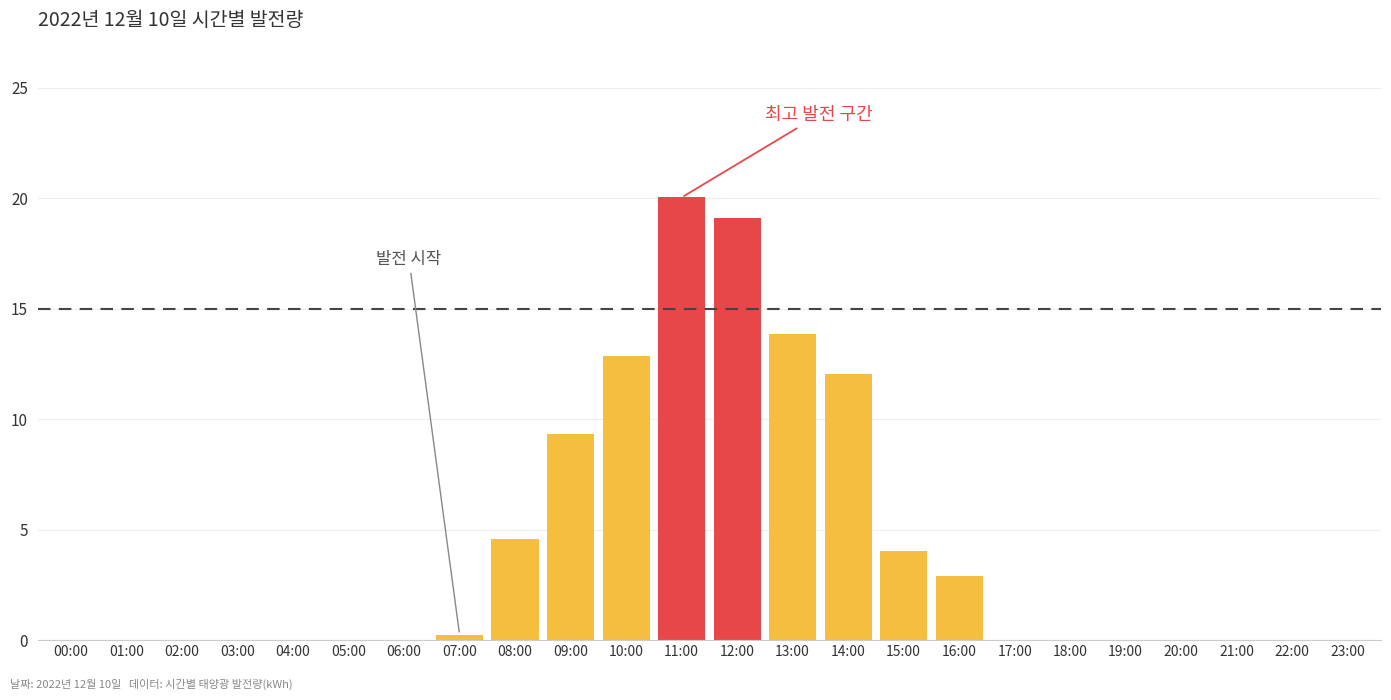

At which category does the chart reach its peak across all series?

11:00